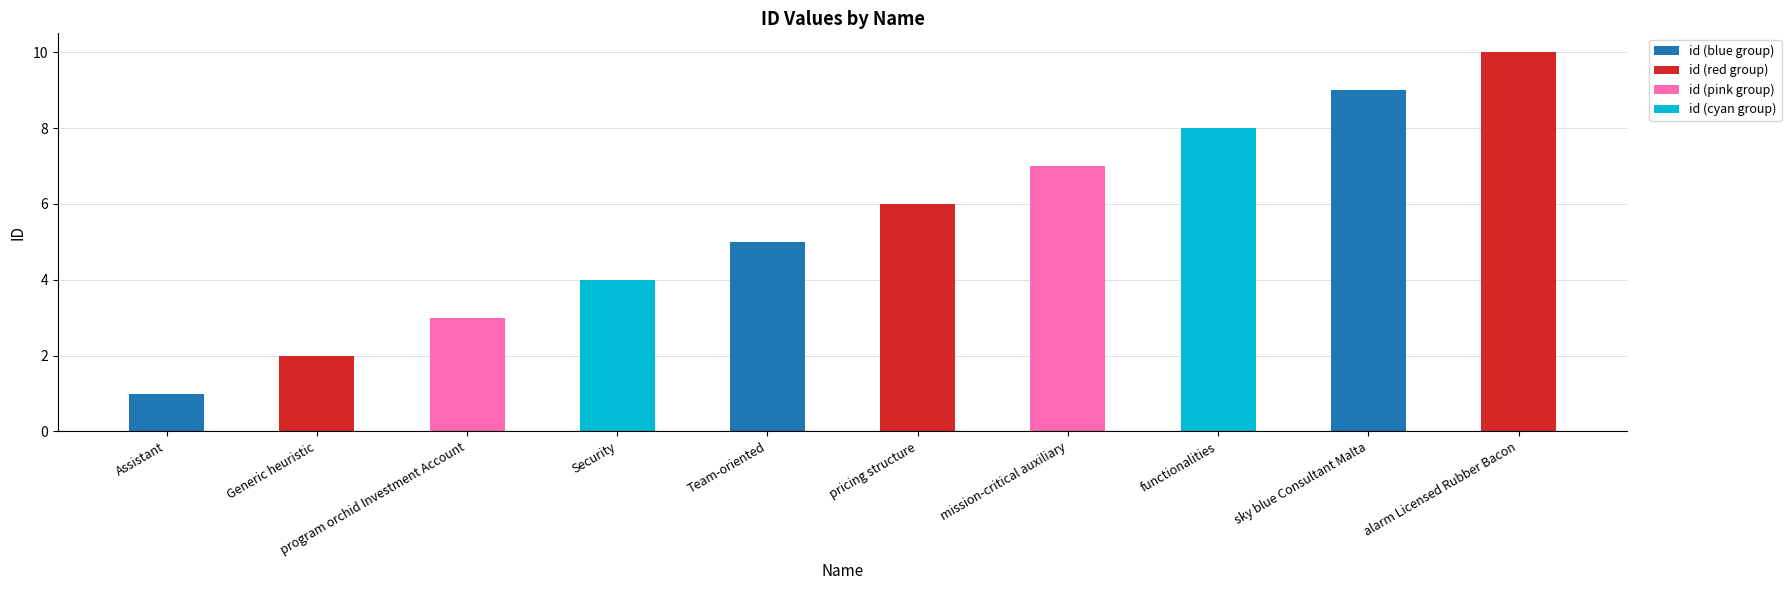

What is the value of the 6th bar from the left?

6